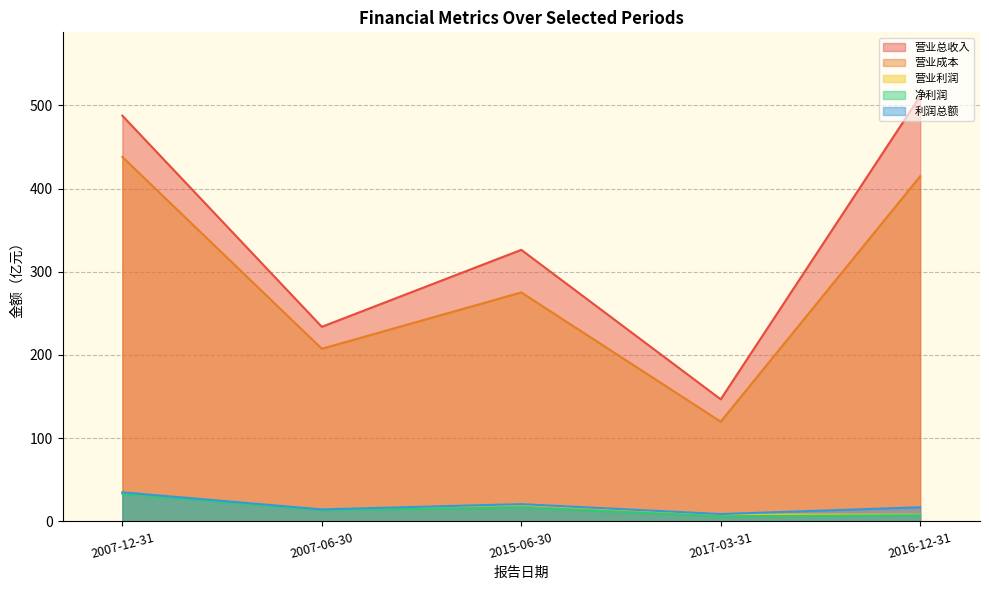

Reading right to left, extract all data points from this chart.

营业总收入: 2016-12-31=511.1	2017-03-31=146.8	2015-06-30=326.4	2007-06-30=233.9	2007-12-31=487.6
营业成本: 2016-12-31=414.8	2017-03-31=119.9	2015-06-30=275.2	2007-06-30=207.5	2007-12-31=438.0
营业利润: 2016-12-31=8.0	2017-03-31=8.4	2015-06-30=20.3	2007-06-30=14.4	2007-12-31=34.6
净利润: 2016-12-31=7.3	2017-03-31=6.2	2015-06-30=16.5	2007-06-30=13.6	2007-12-31=33.3
利润总额: 2016-12-31=17.0	2017-03-31=8.8	2015-06-30=20.8	2007-06-30=14.5	2007-12-31=35.0